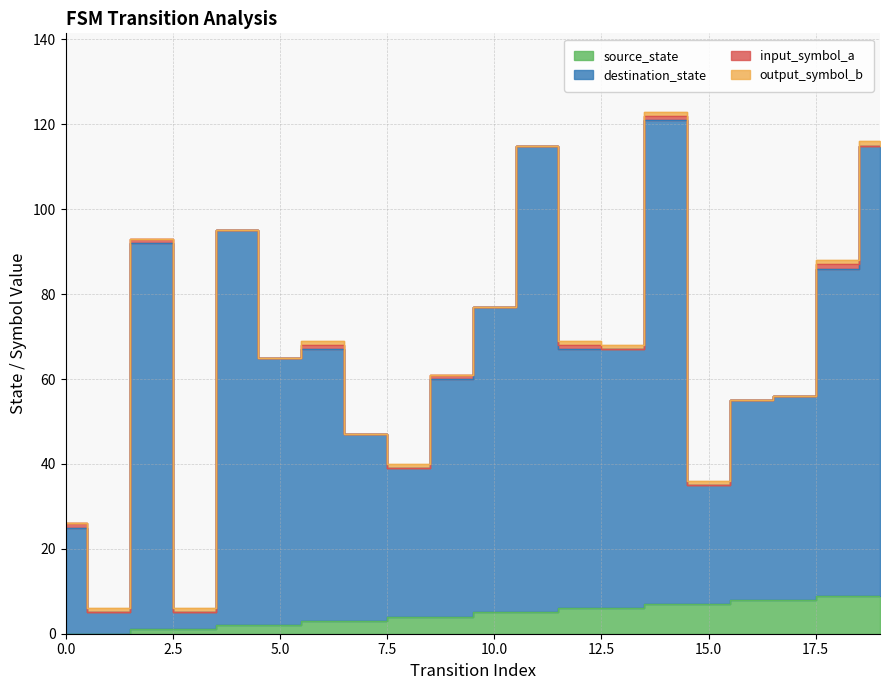

Does the chart display data point markers on the line(s)?

No